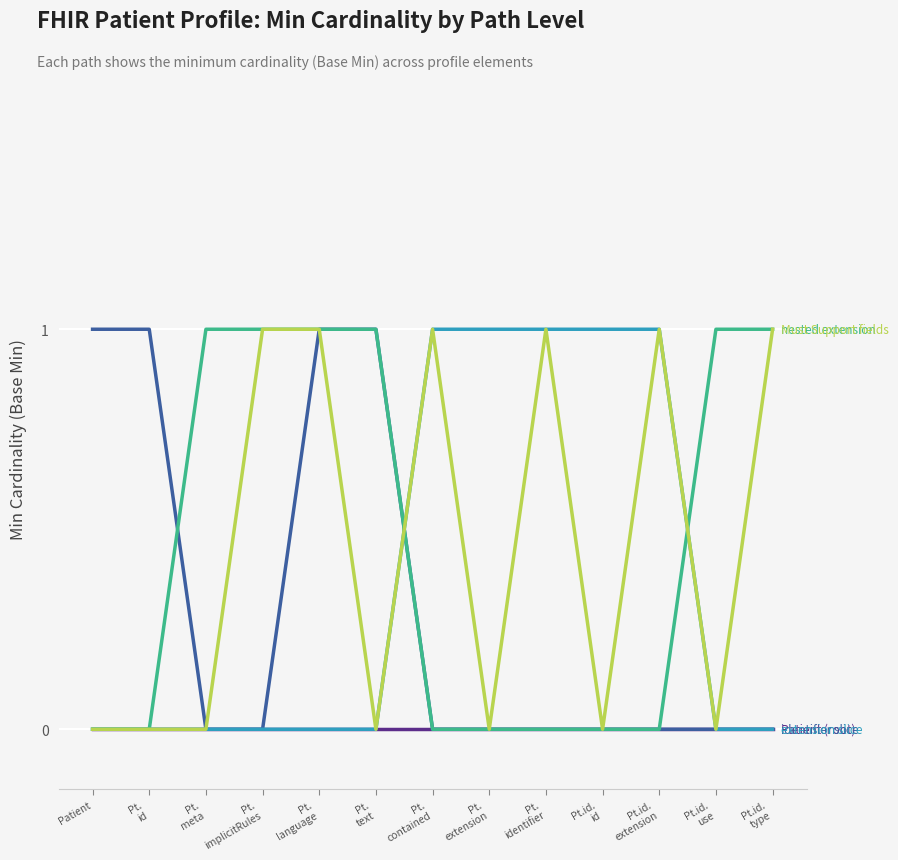

How many categories are shown in the chart?

13